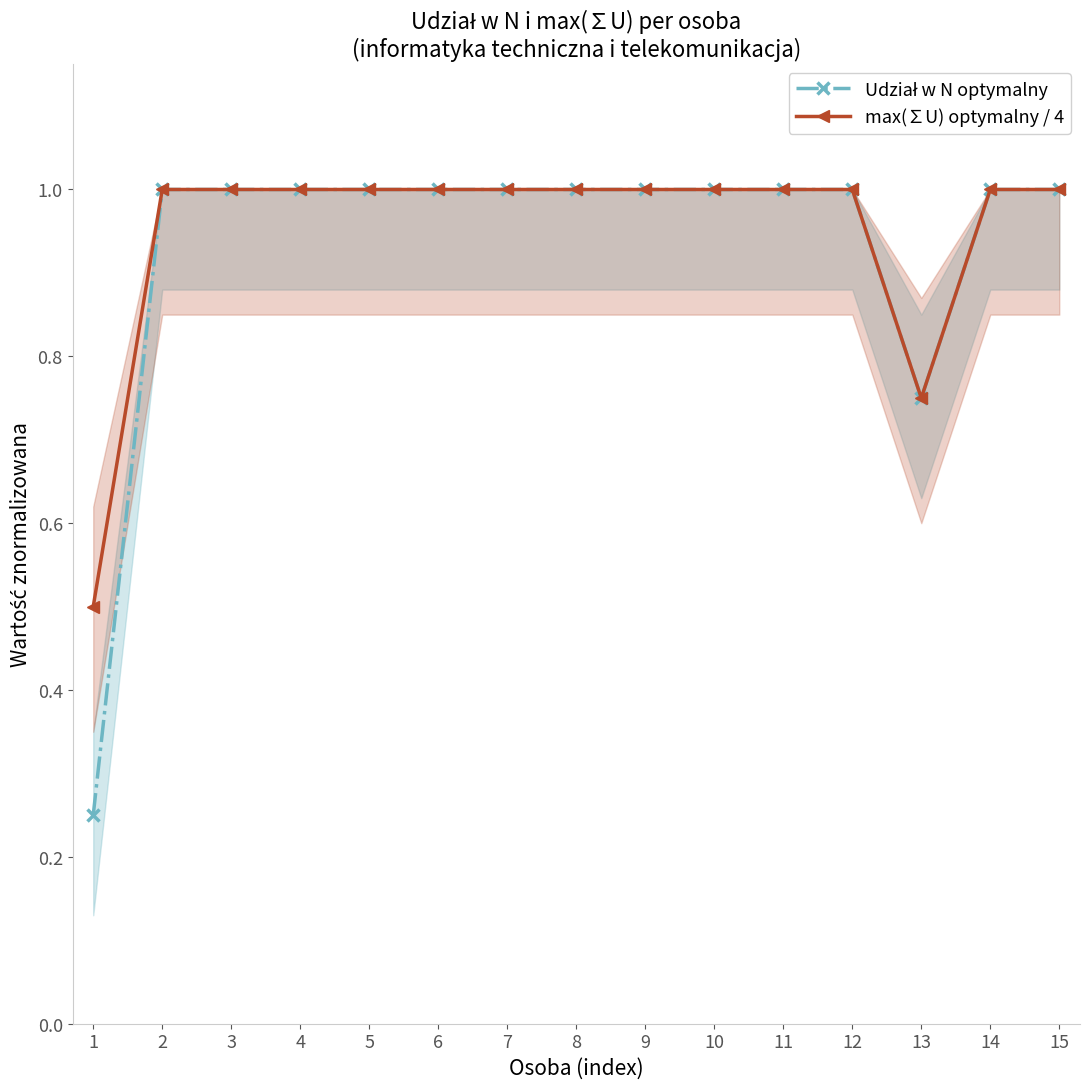

At 1, list the series in order from largest to smallest.

max(∑U) optymalny / 4, Udział w N optymalny